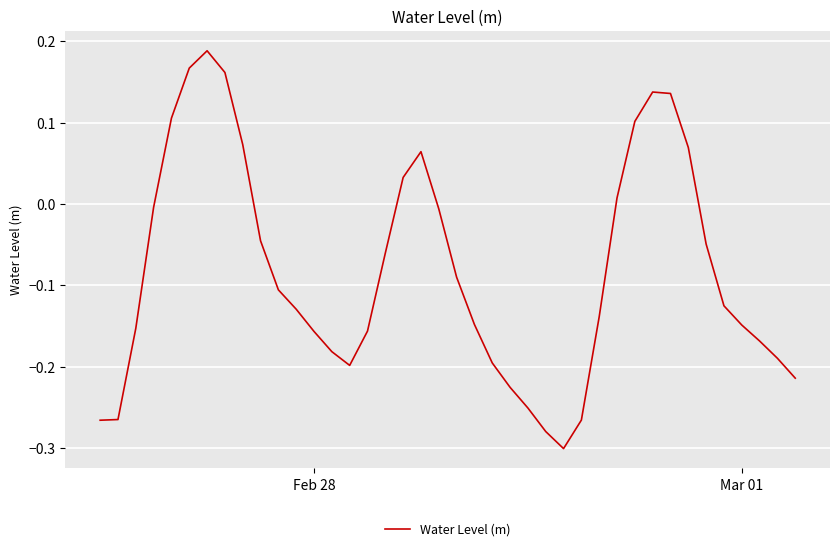

Does the chart display data point markers on the line(s)?

No